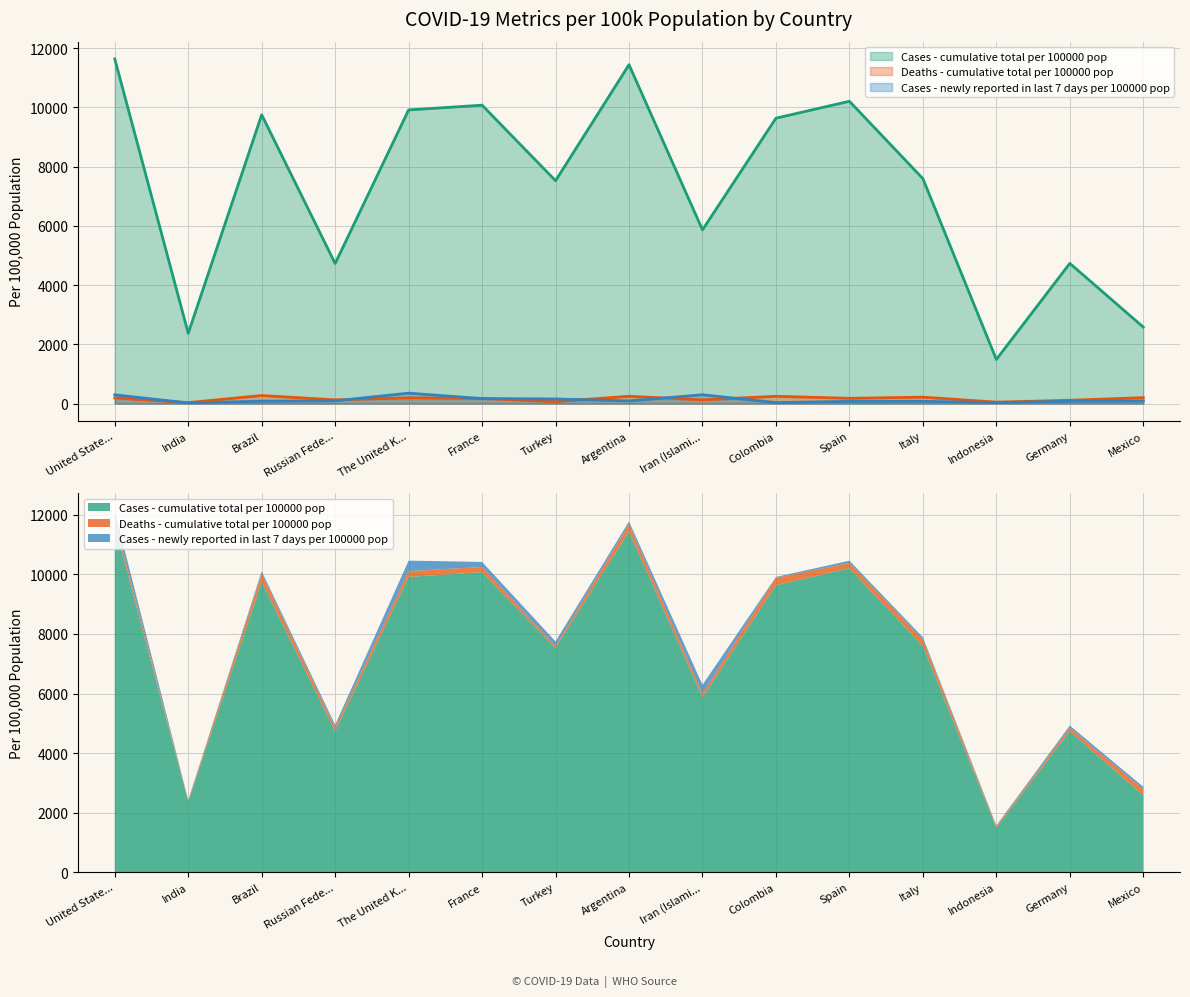

Which series has the largest range (max minus min)?

Cases - cumulative total per 100000 pop